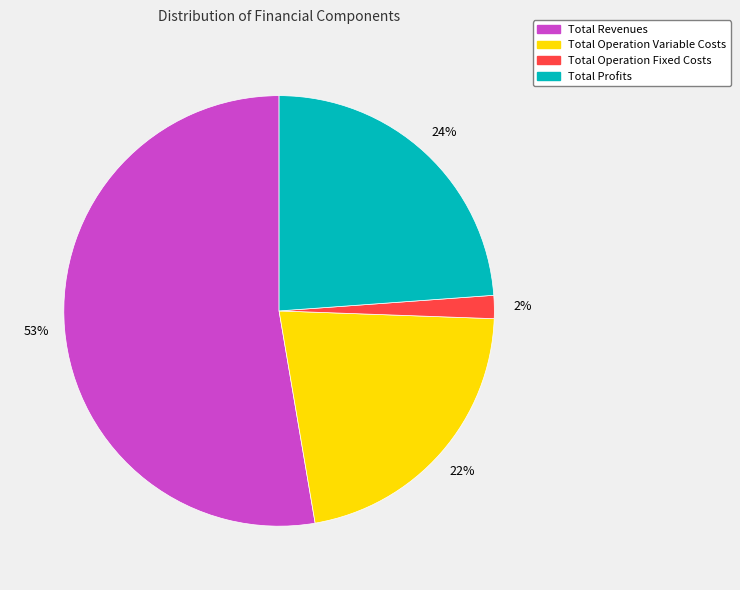

To the nearest percent, what is the average slice percentage?

25%